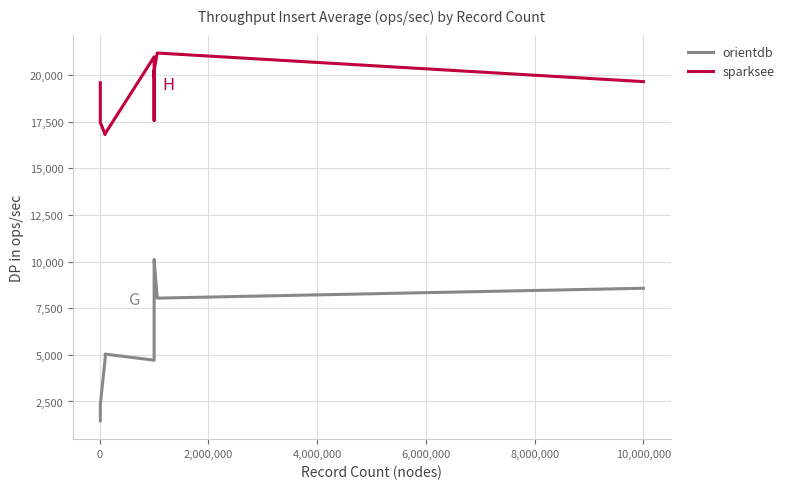

Which series has the largest total across all categories?

sparksee